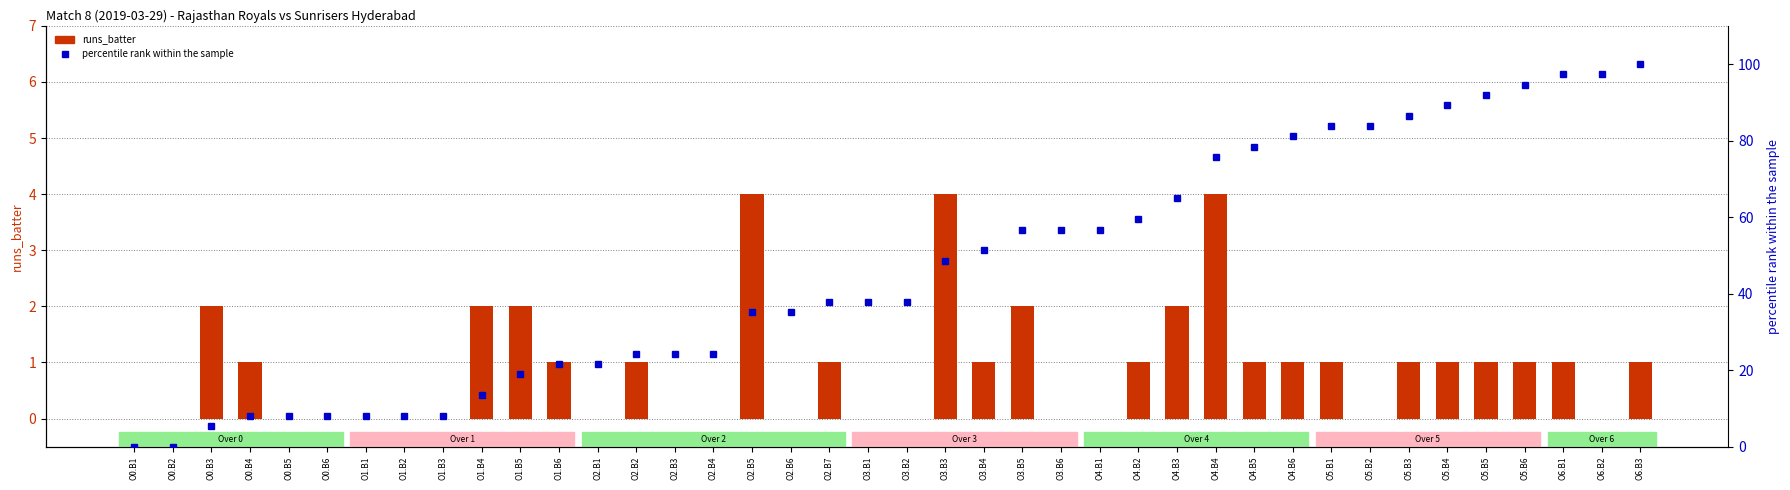

Which series has the widest spread of values?

percentile rank within the sample